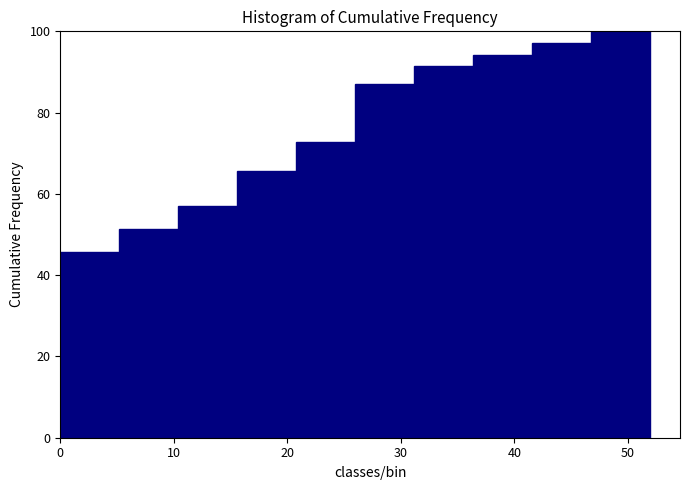

What is the height of the bar covering 31.2 to 36.4 on the x-axis? Neither the bar edges nor the heights are printed on the chart, so give them approximately, as read against the axes.

92